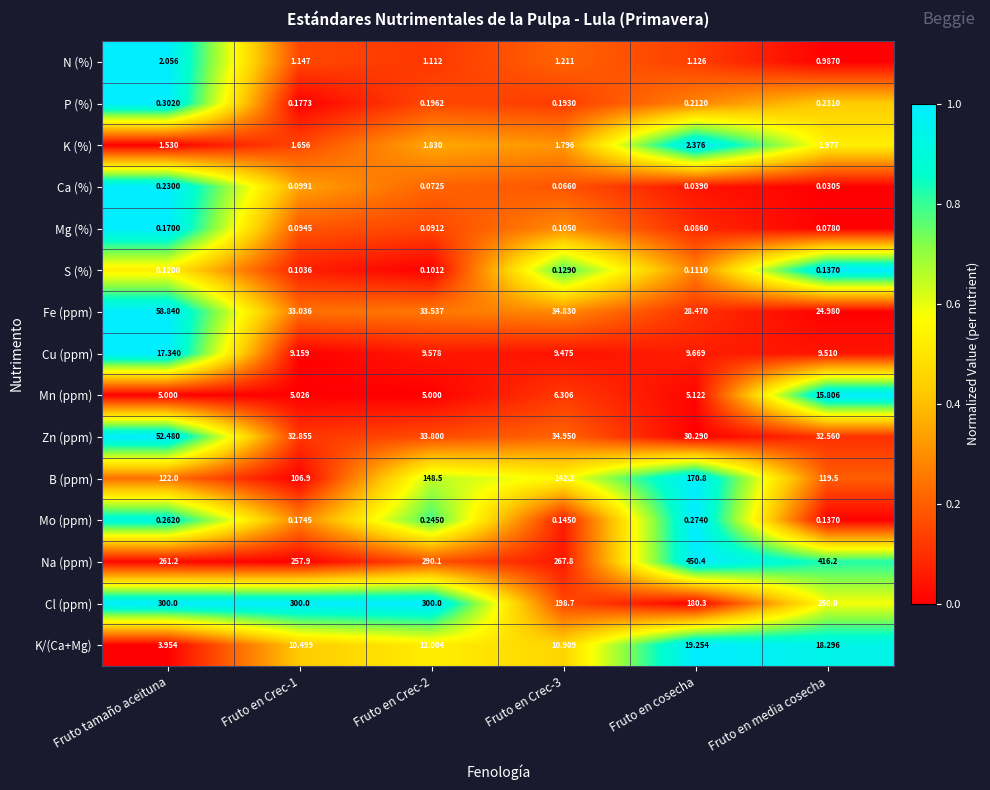

Which series changed the most between Fruto en Crec-1 and Fruto en Crec-3?

Cl (ppm)